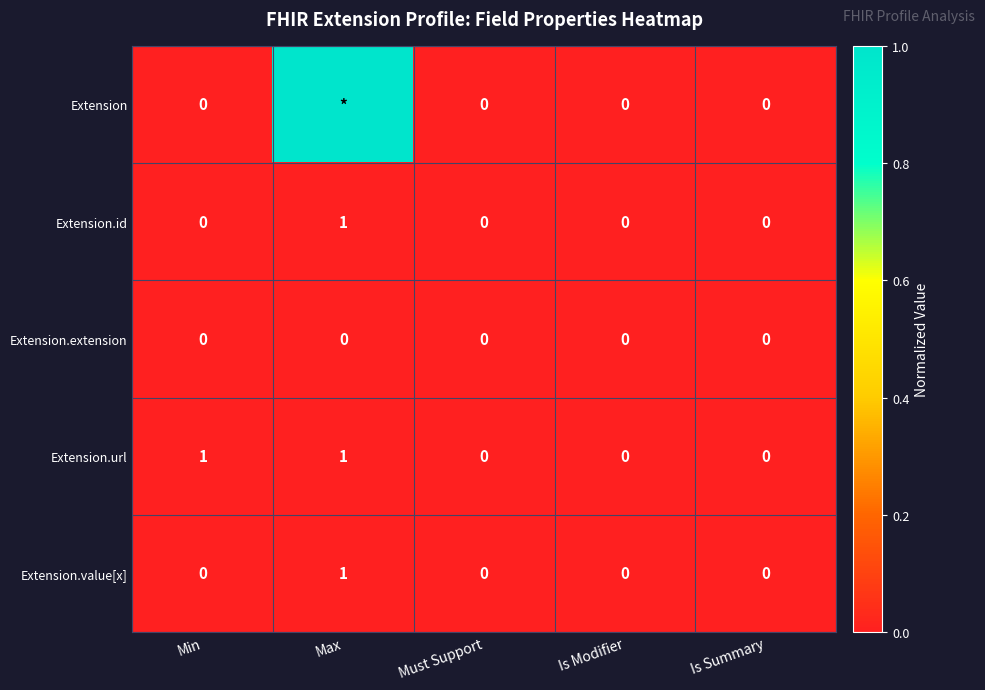

The Extension.id series shows -1 at Is Summary. True or false?

False